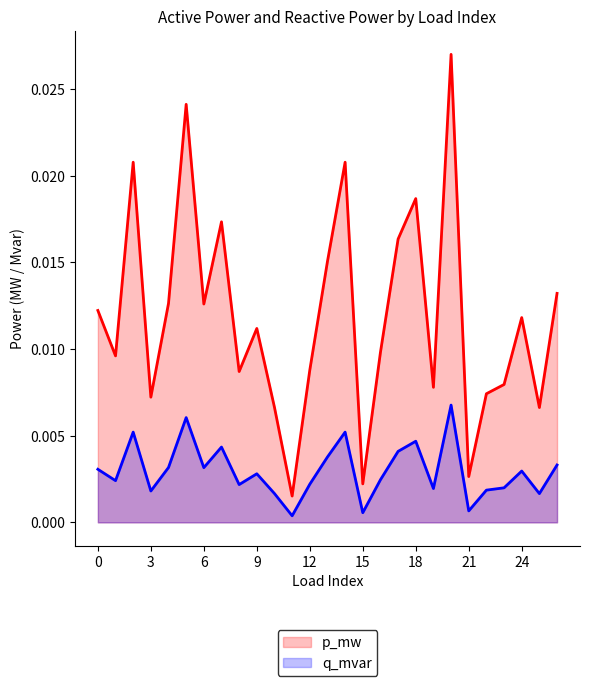

In p_mw, how many points are lower than both neighbors (excluding endpoints)?

9